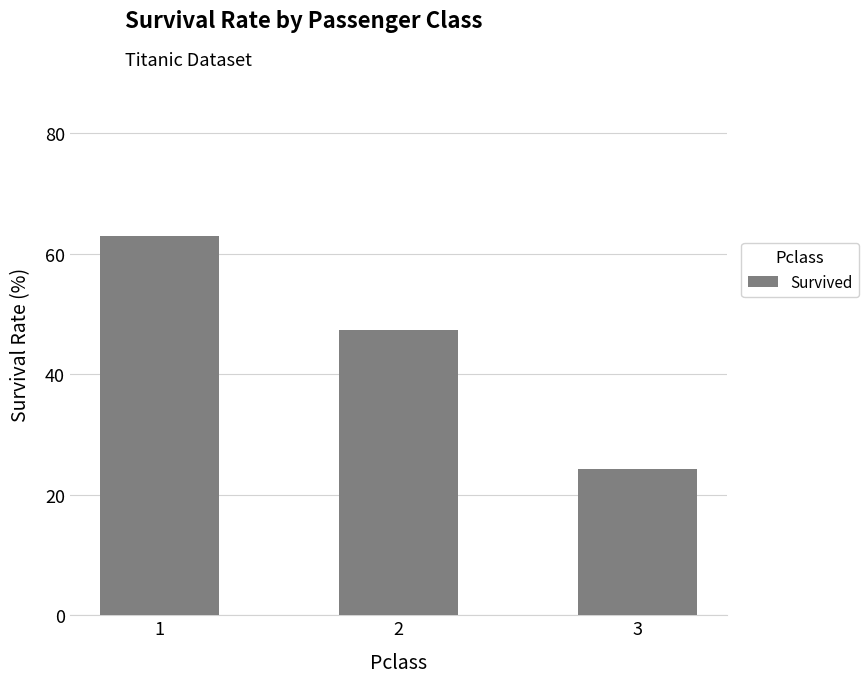

Is it true that the value at 3 is 34.5?

False